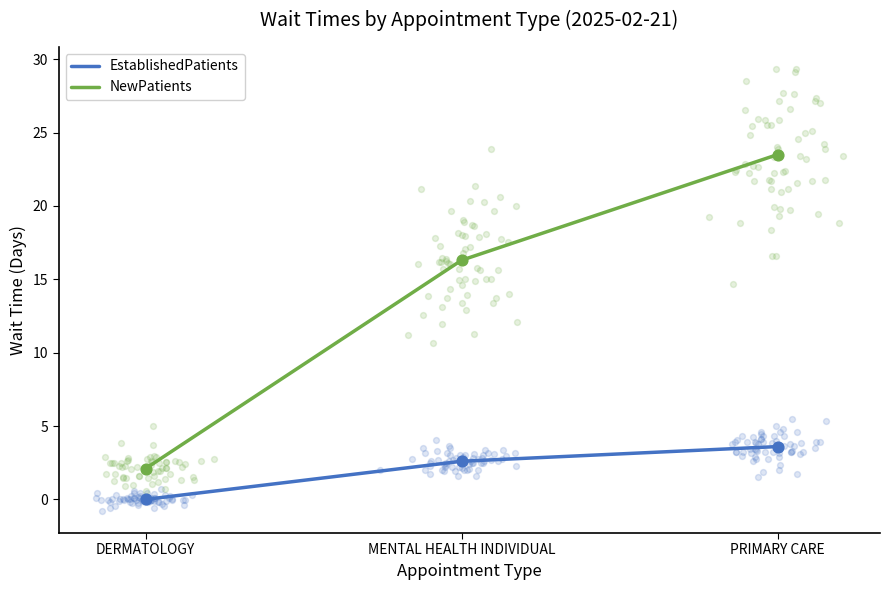

At which category is the sum across all series the highest?

PRIMARY CARE